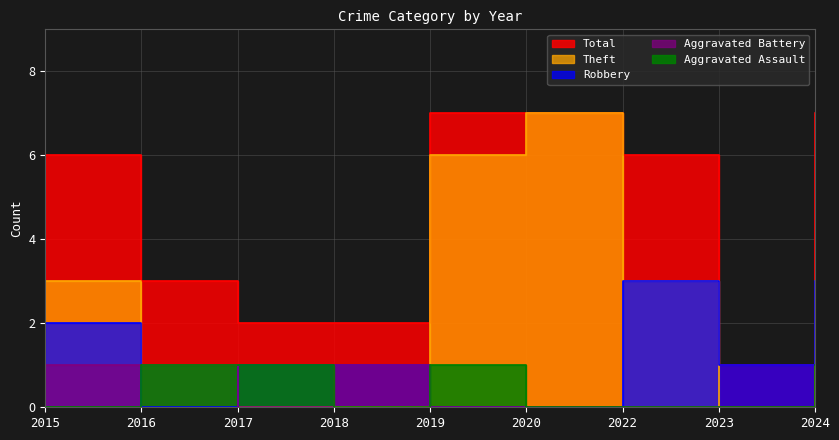

At how many categories does at least one series exceed 4?

5